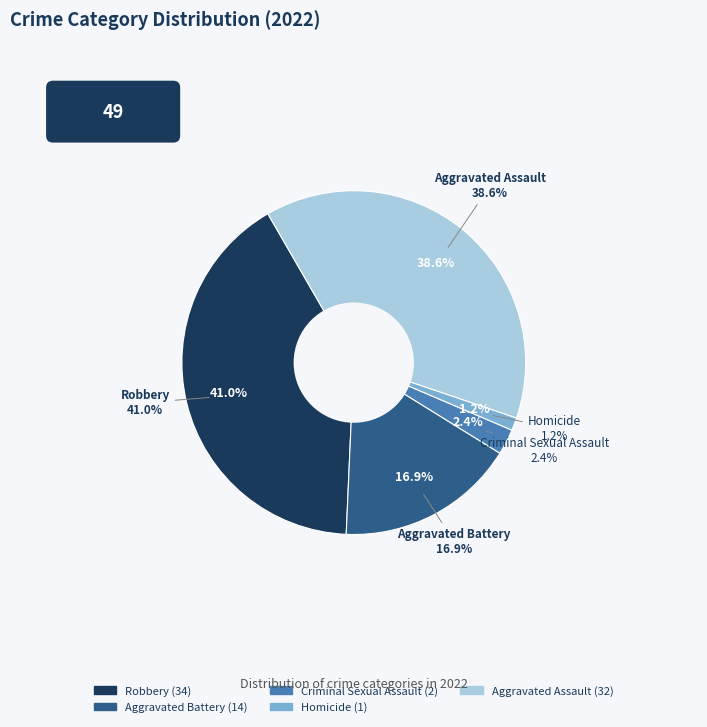

Is there a majority slice in this chart?

No